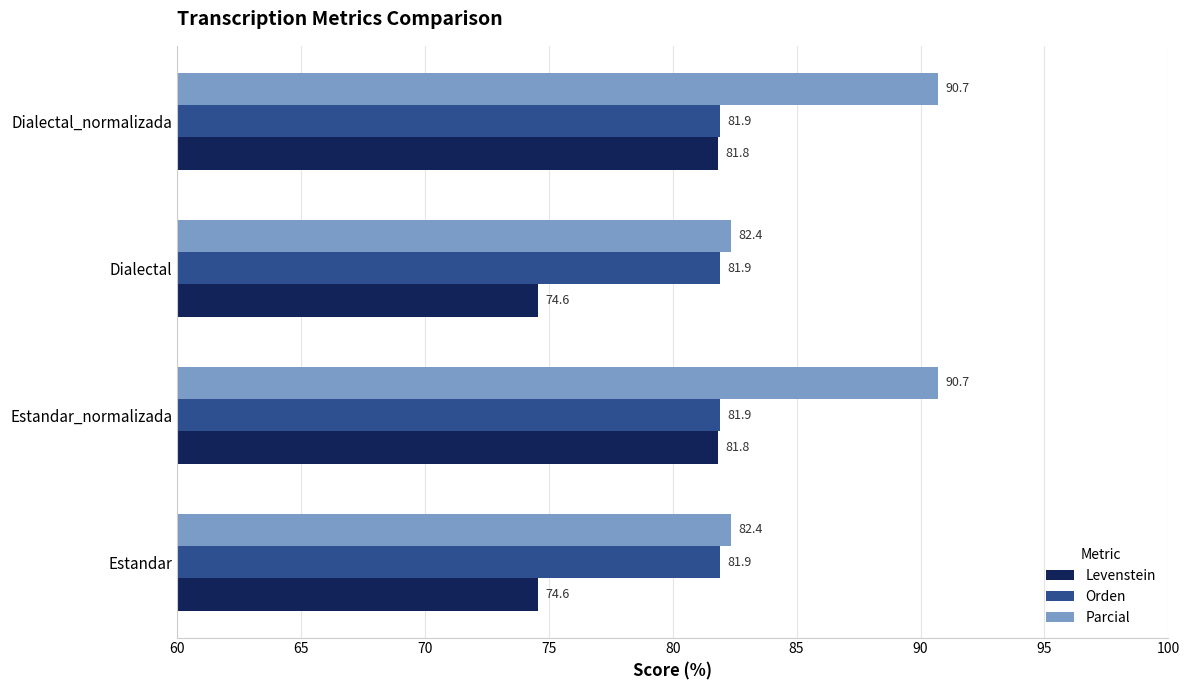

What is the minimum value shown in the chart?

74.6